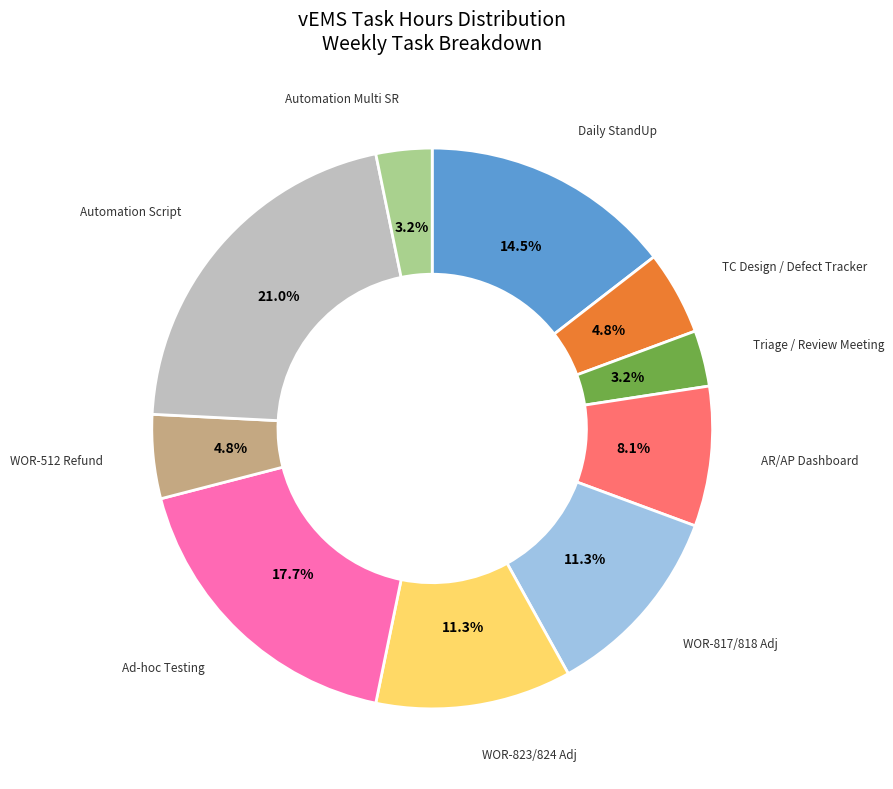

Is there a majority slice in this chart?

No